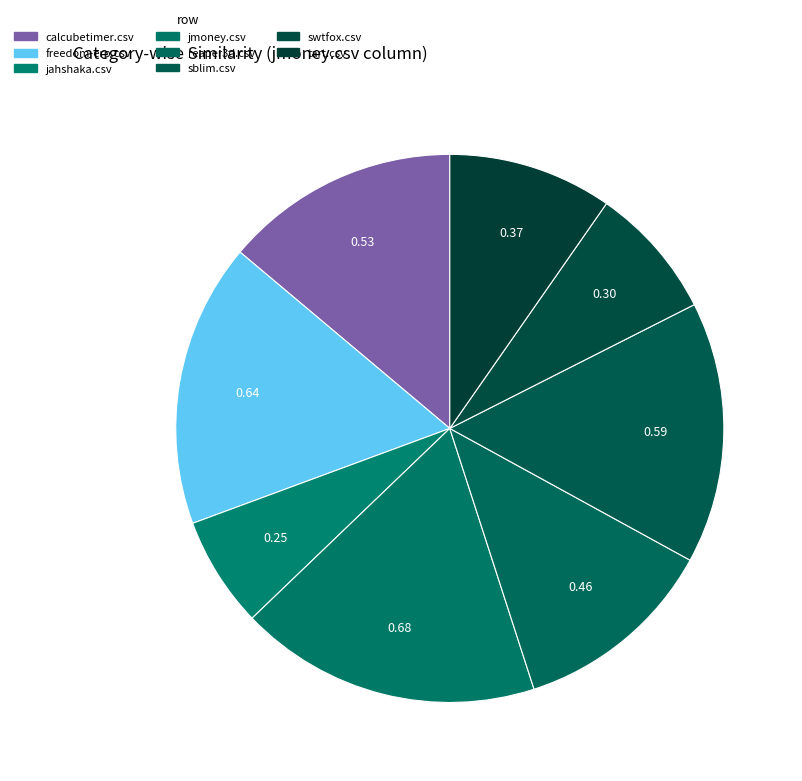

Which category has the smallest portion of the pie?

jahshaka.csv